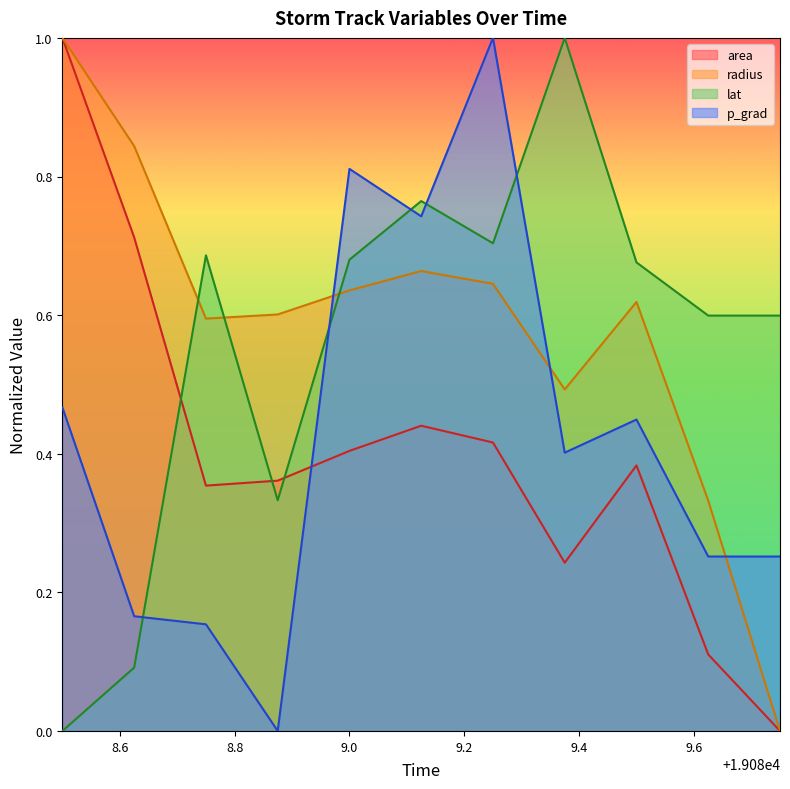

How many categories are shown in the chart?

11